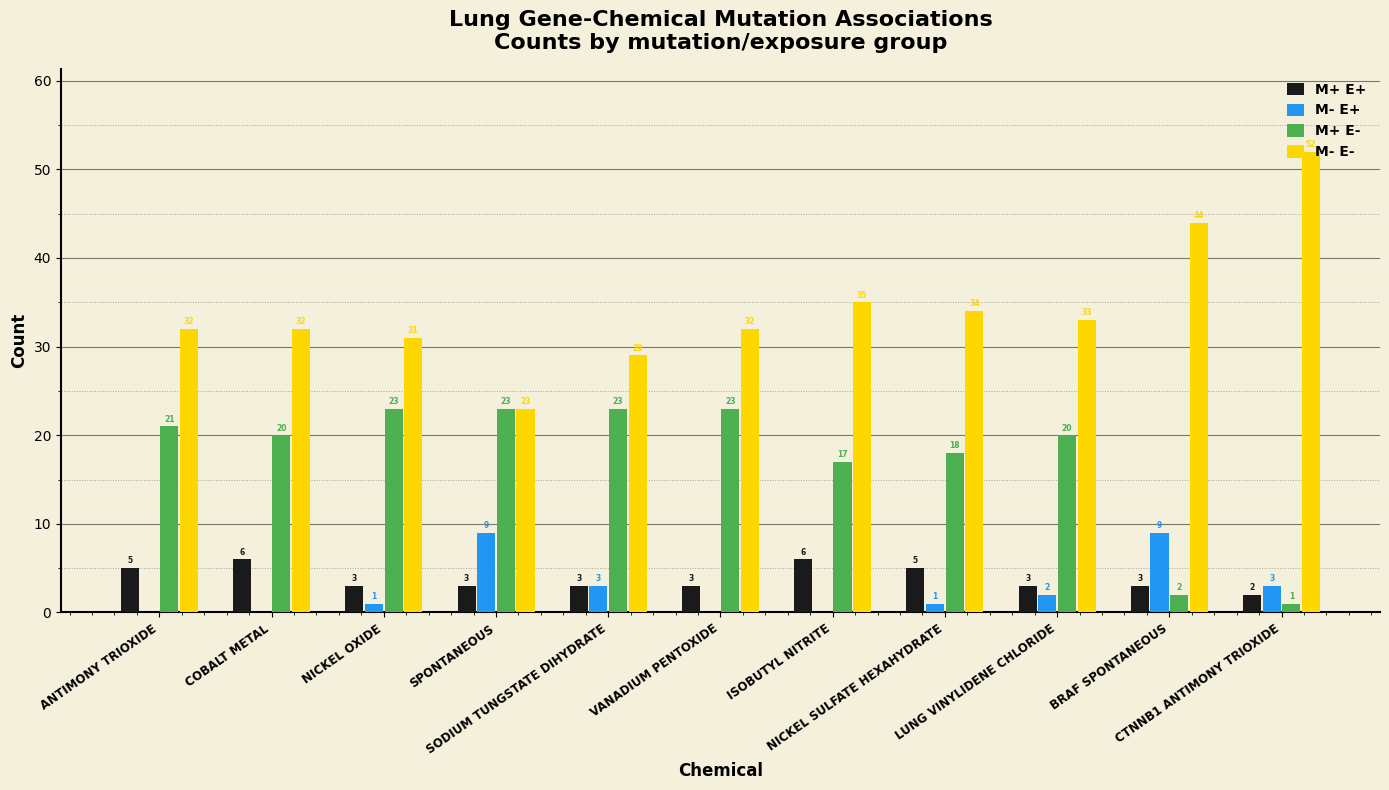

Count the M+ E+ values in the range 3 to 5.

8